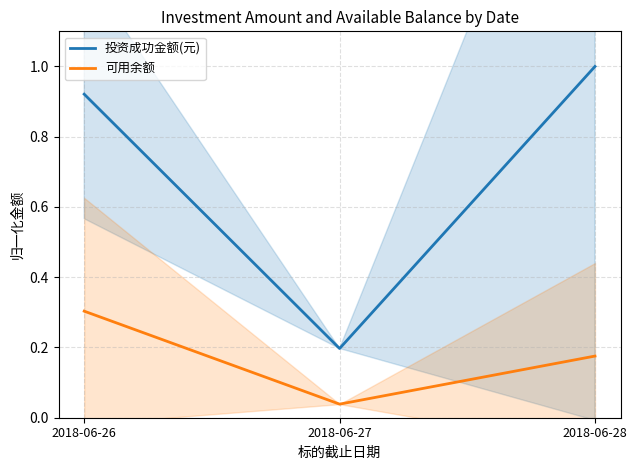

What is the total value across all series at 2018-06-27?

0.2